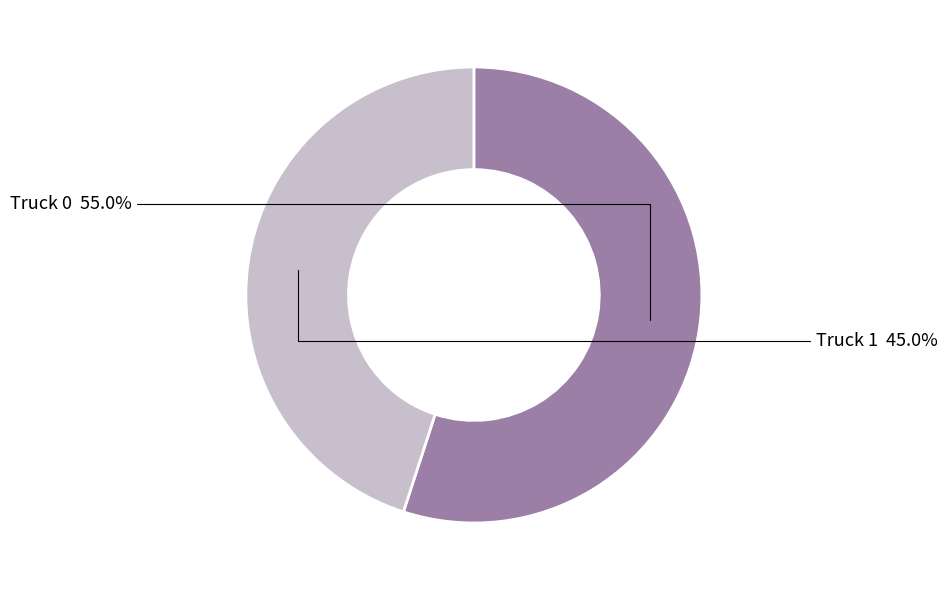

The Truck 1 slice represents 55% of the pie. True or false?

False